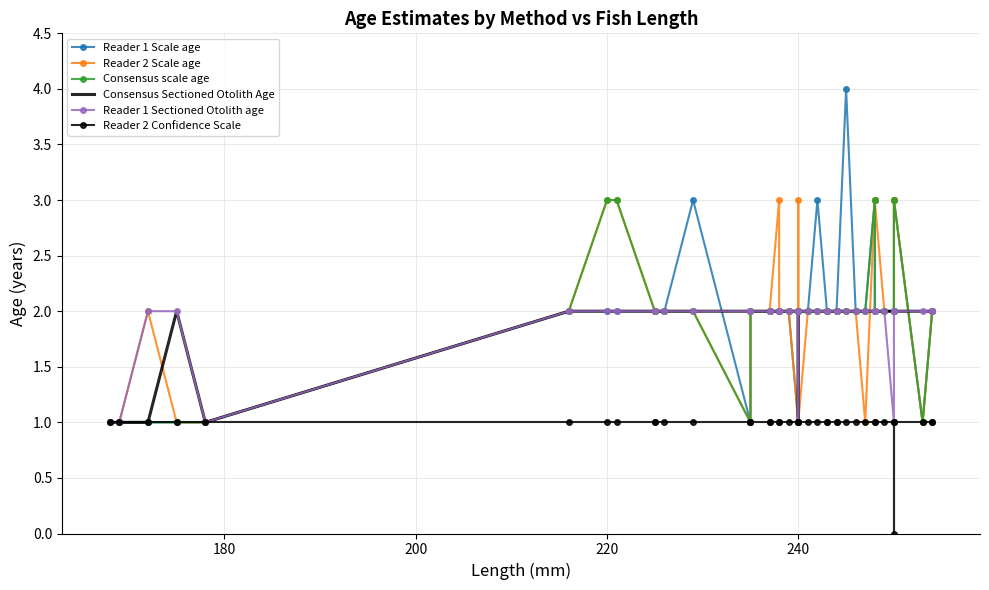

How many data points does each series have?

40